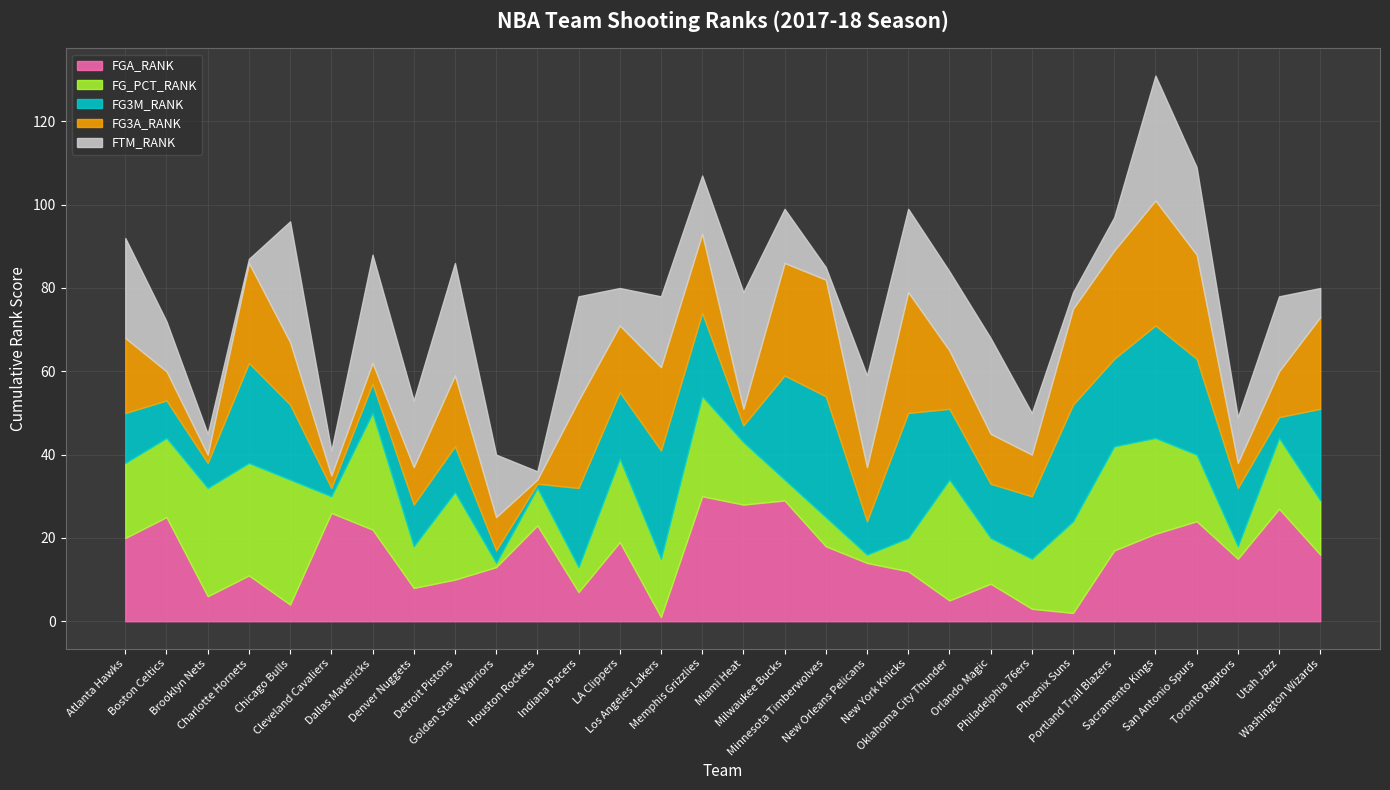

The value of FG3M_RANK at Phoenix Suns is 39. True or false?

False